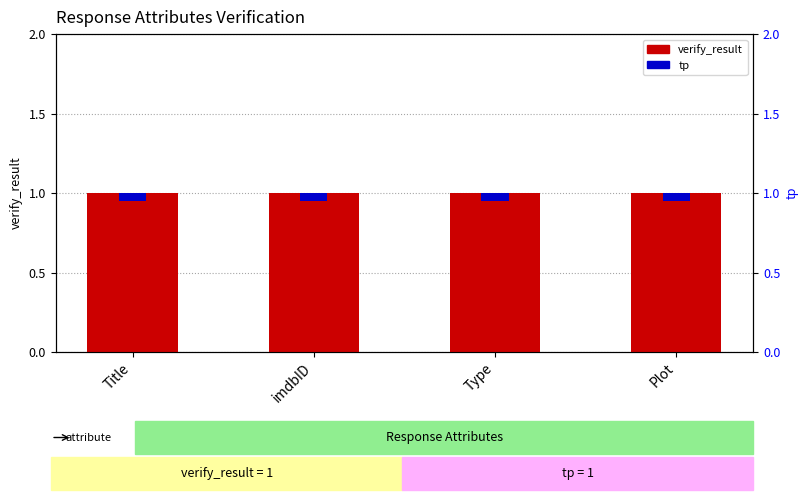

Which series has the widest spread of values?

verify_result